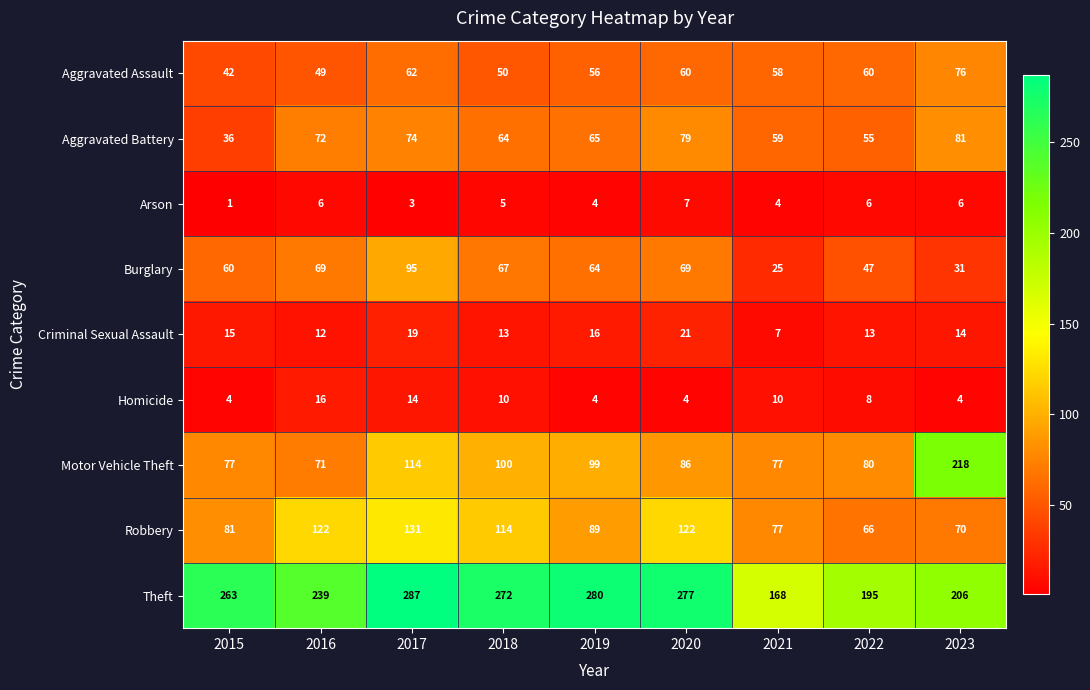

At which category is the sum across all series the highest?

2017